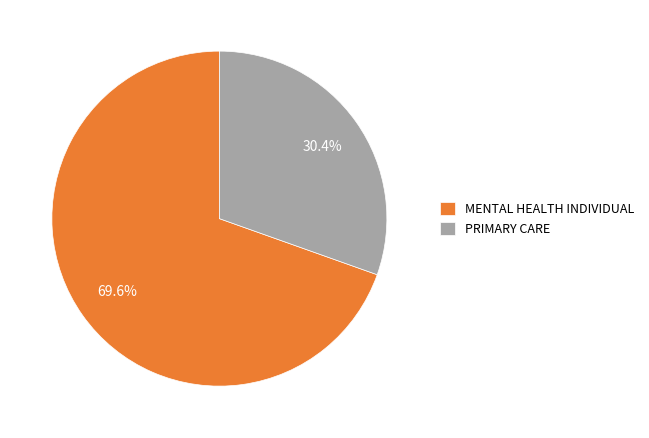

True or false: MENTAL HEALTH INDIVIDUAL accounts for 81% of the total.

False